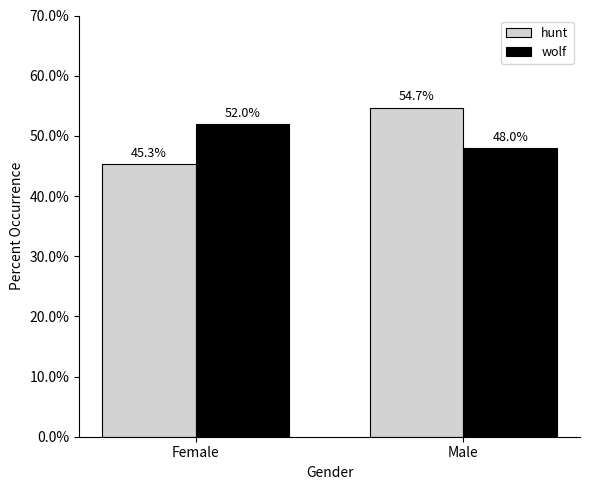

Reading left to right, list all the values displayed in this chart.

hunt: 45.3	54.7
wolf: 52.0	48.0